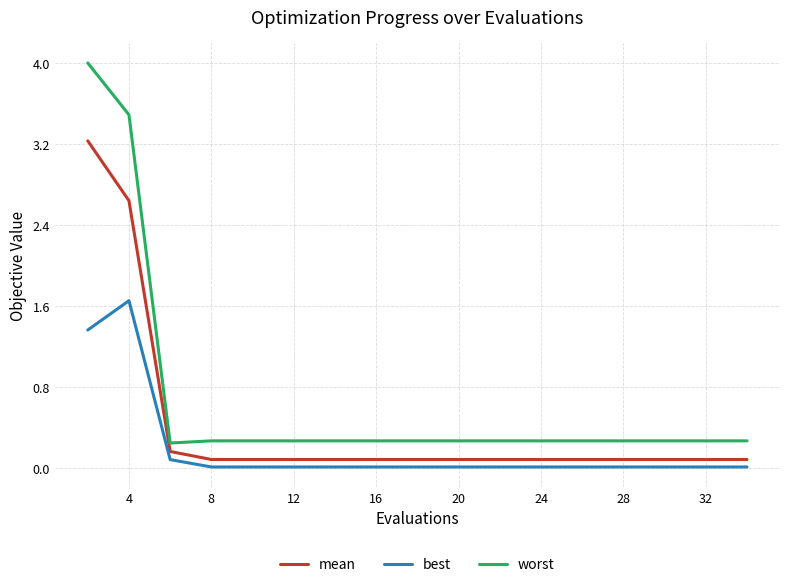

What is the greatest value displayed?

4.0